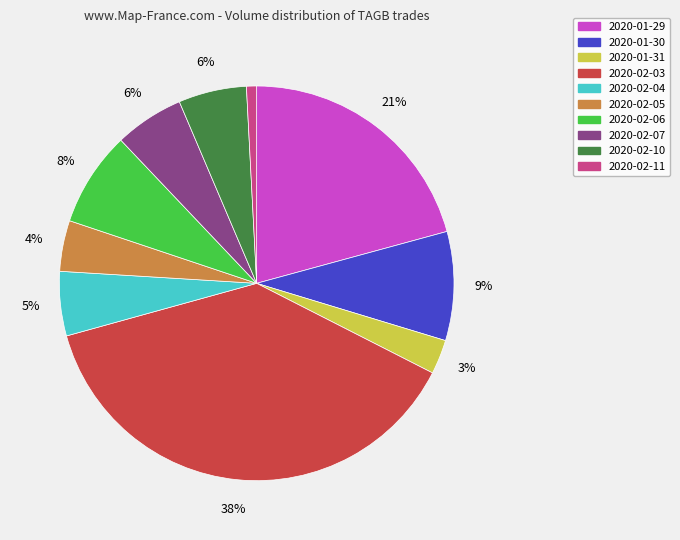

Count the number of slices in the pie.

10